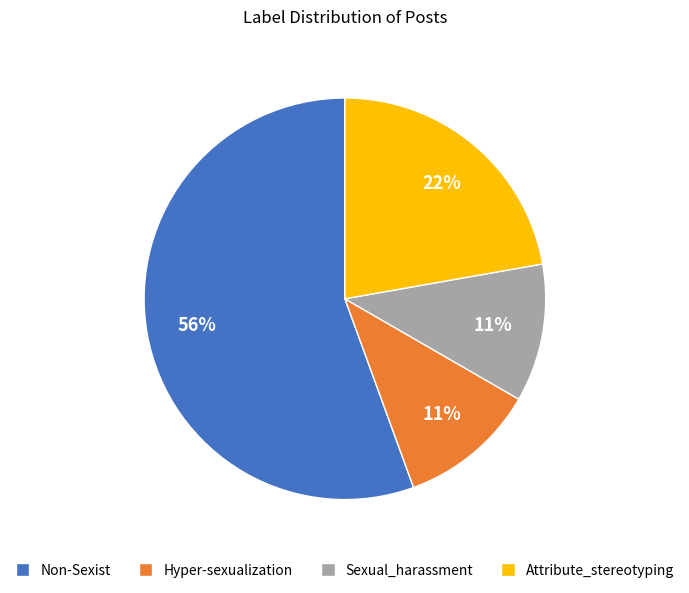

Combined, do Sexual_harassment and Hyper-sexualization account for over 50%?

No